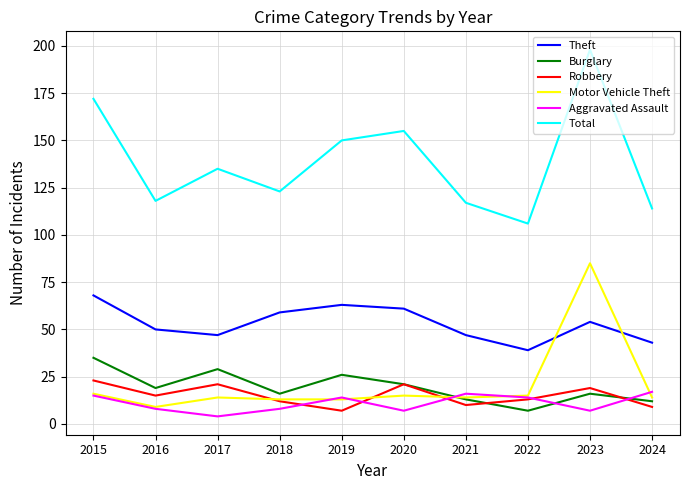

Which series has the largest total across all categories?

Total